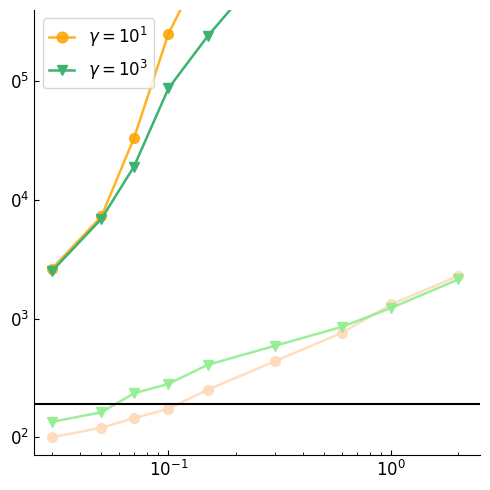

True or false: gamma = 10^3 (upper) and gamma = 10^3 (lower) intersect in this chart.

False